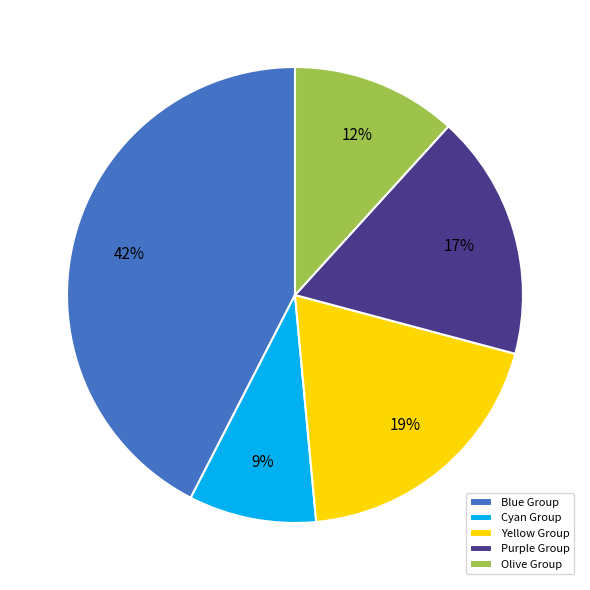

To the nearest percent, what is the average slice percentage?

20%